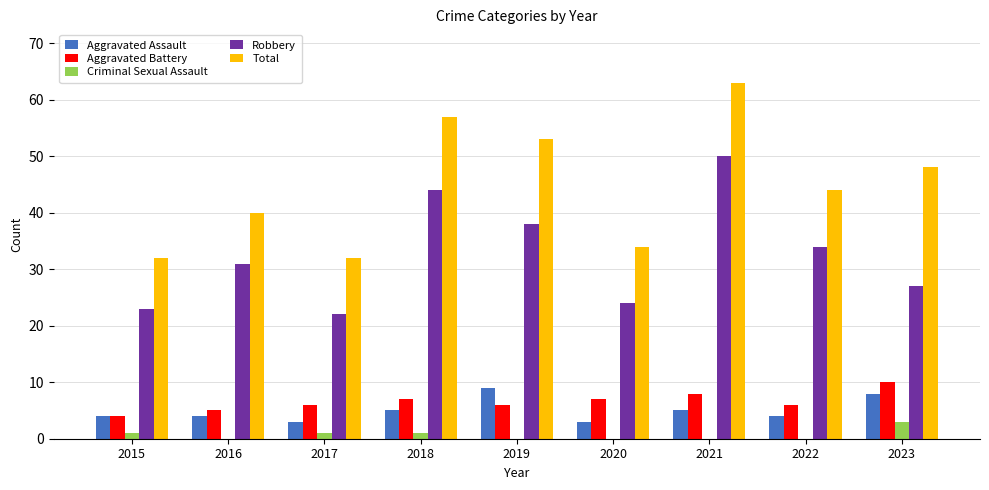

How many groups of bars are there?

9